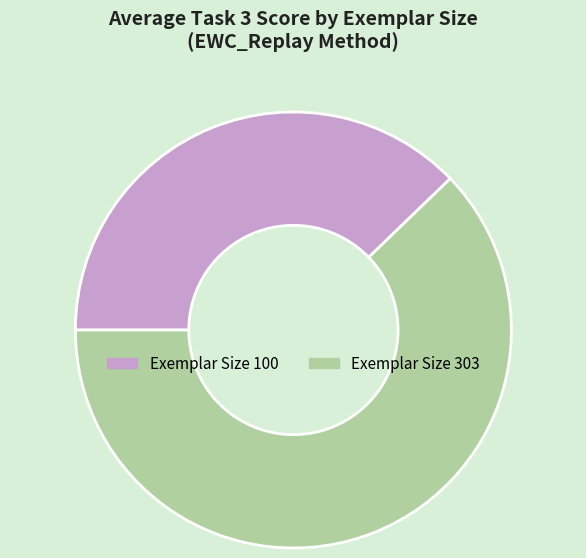

Is it true that Exemplar Size 100 is 38% of the pie?

True